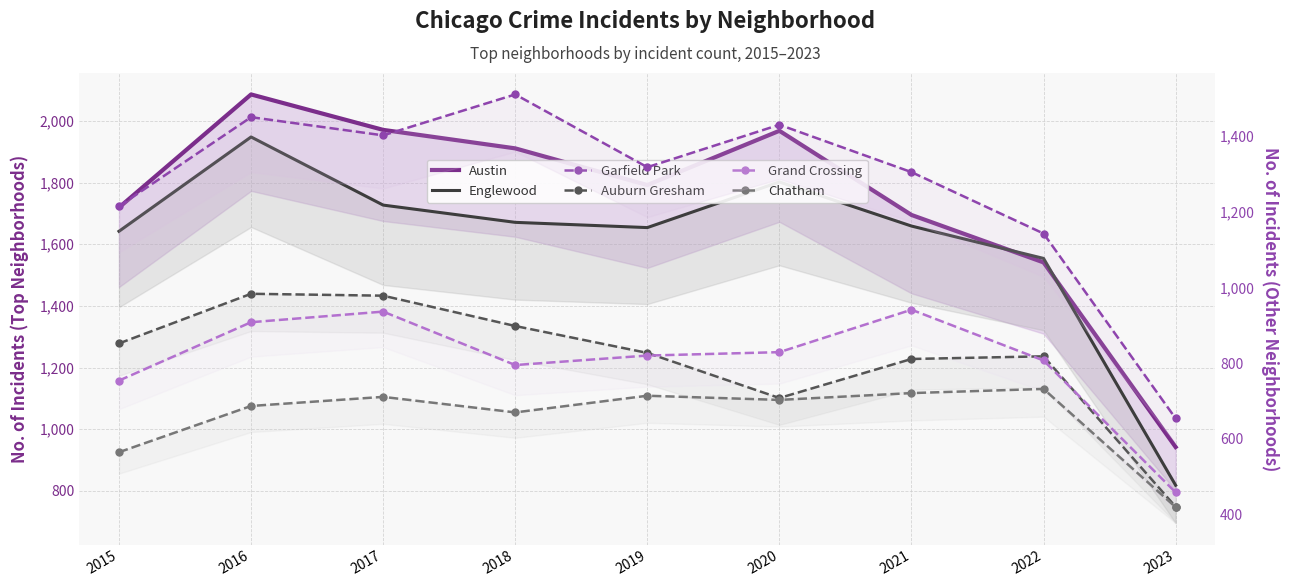

Between 2016 and 2022, which is larger?

2016